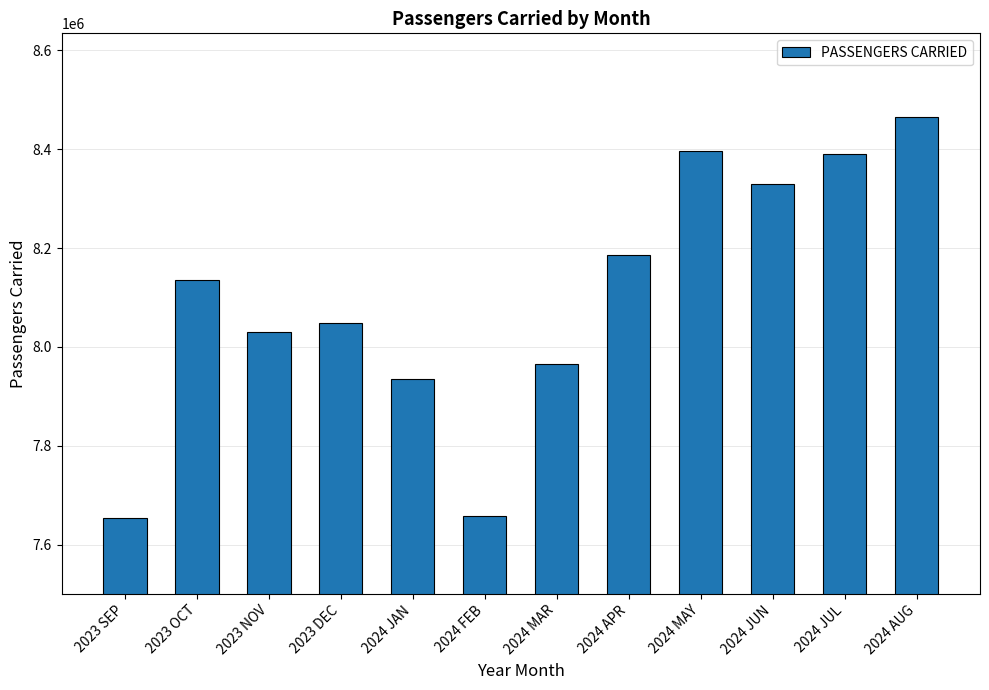

Reading left to right, extract all data points from this chart.

7653673.1	8135739.0	8029600.2	8047787.5	7936036.9	7658691.6	7965843.4	8186361.6	8396182.5	8329161.6	8389823.4	8465403.6